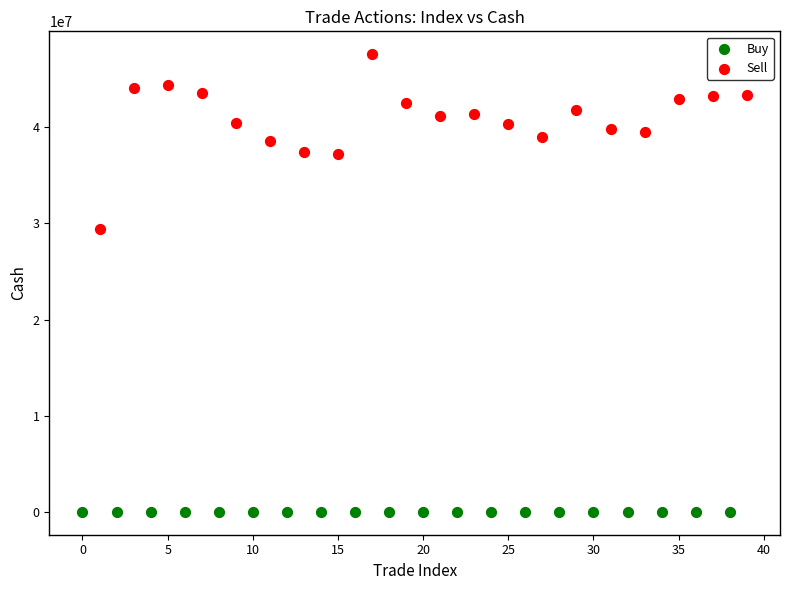

Which series has the widest spread of Y values?

Sell